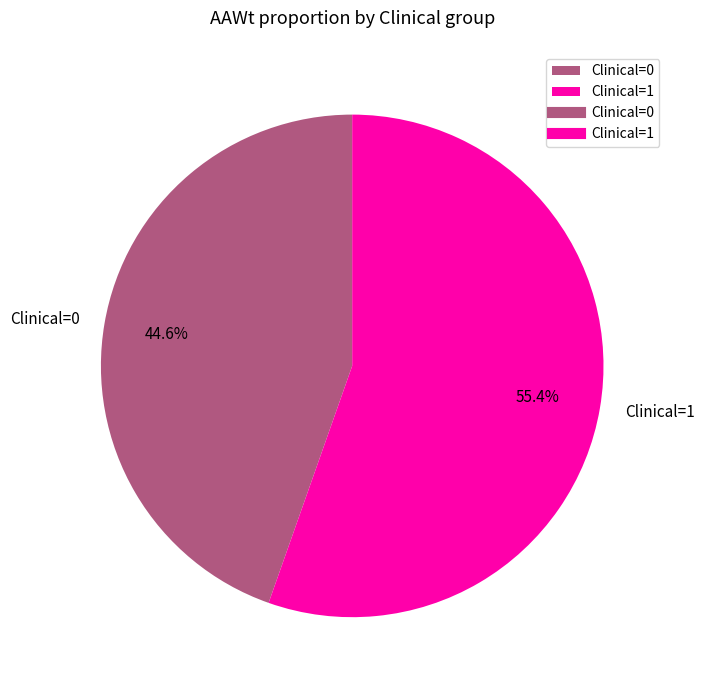

True or false: Clinical=1 accounts for 55% of the total.

True